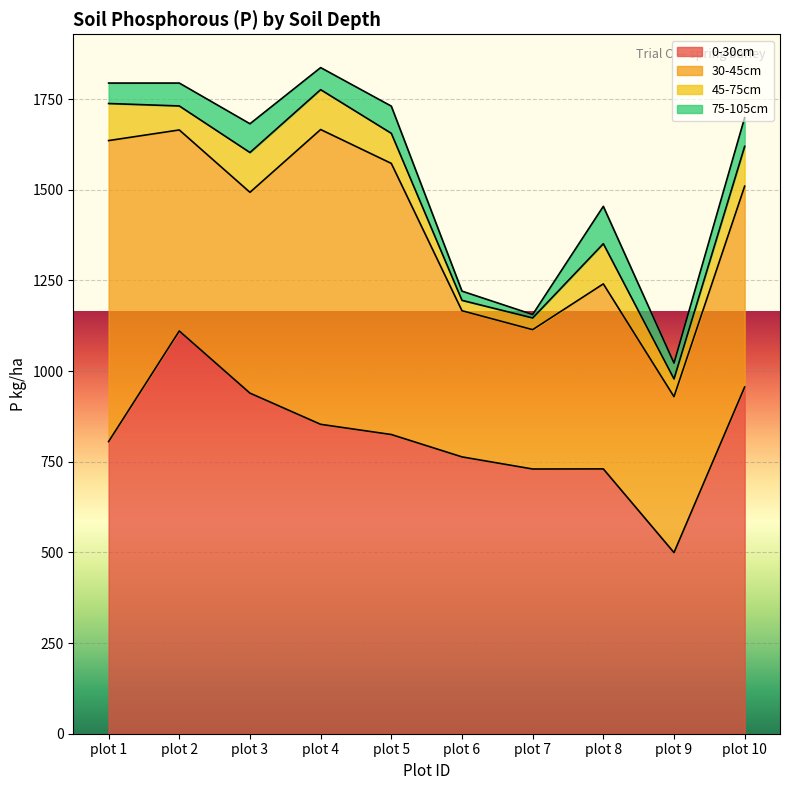

At which category is the sum across all series the highest?

plot 4